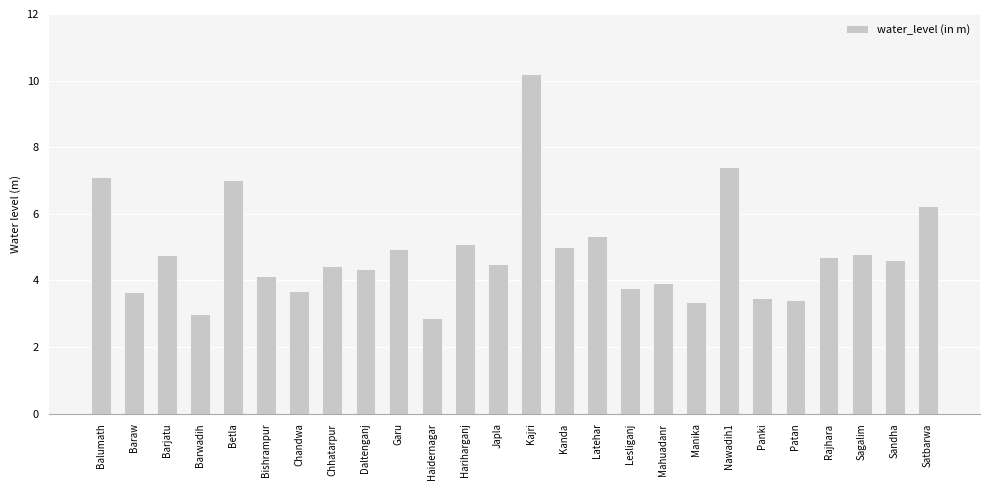

What is the sum of all values?

125.7